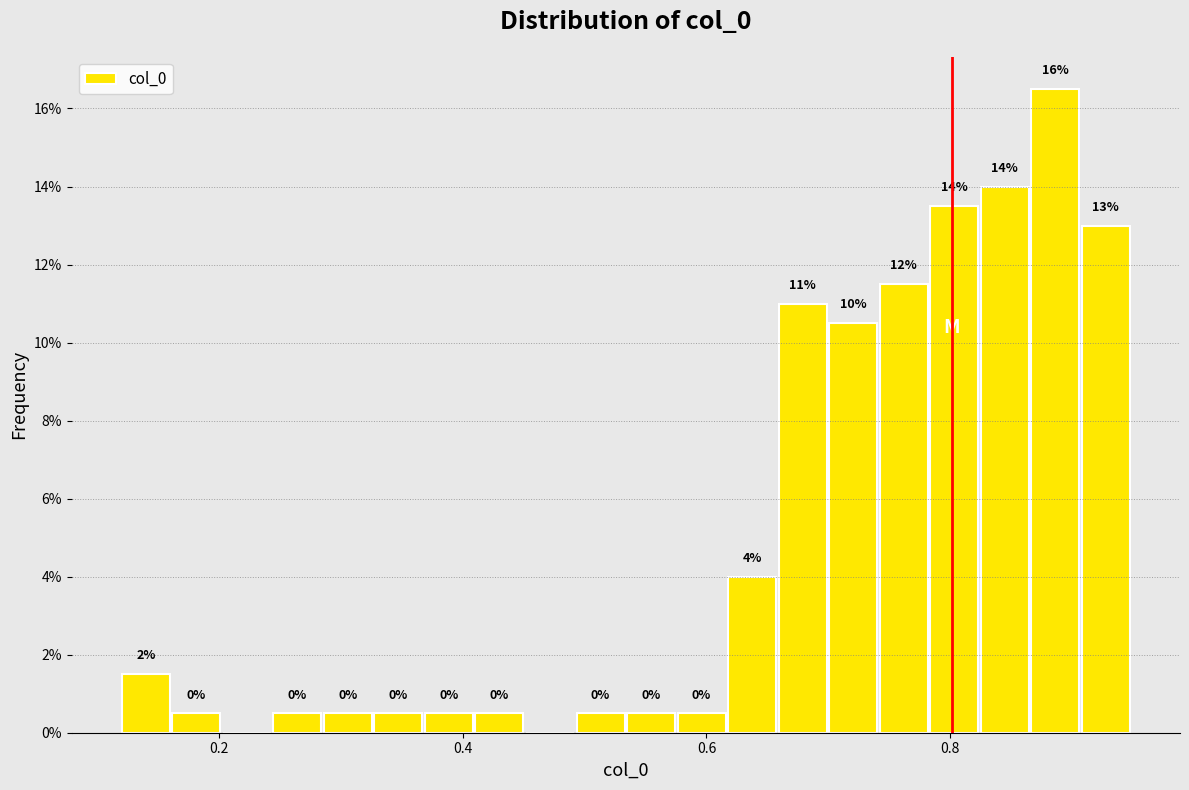

Read against the x-axis, roughly where is the centre of the tallest bar?

0.88